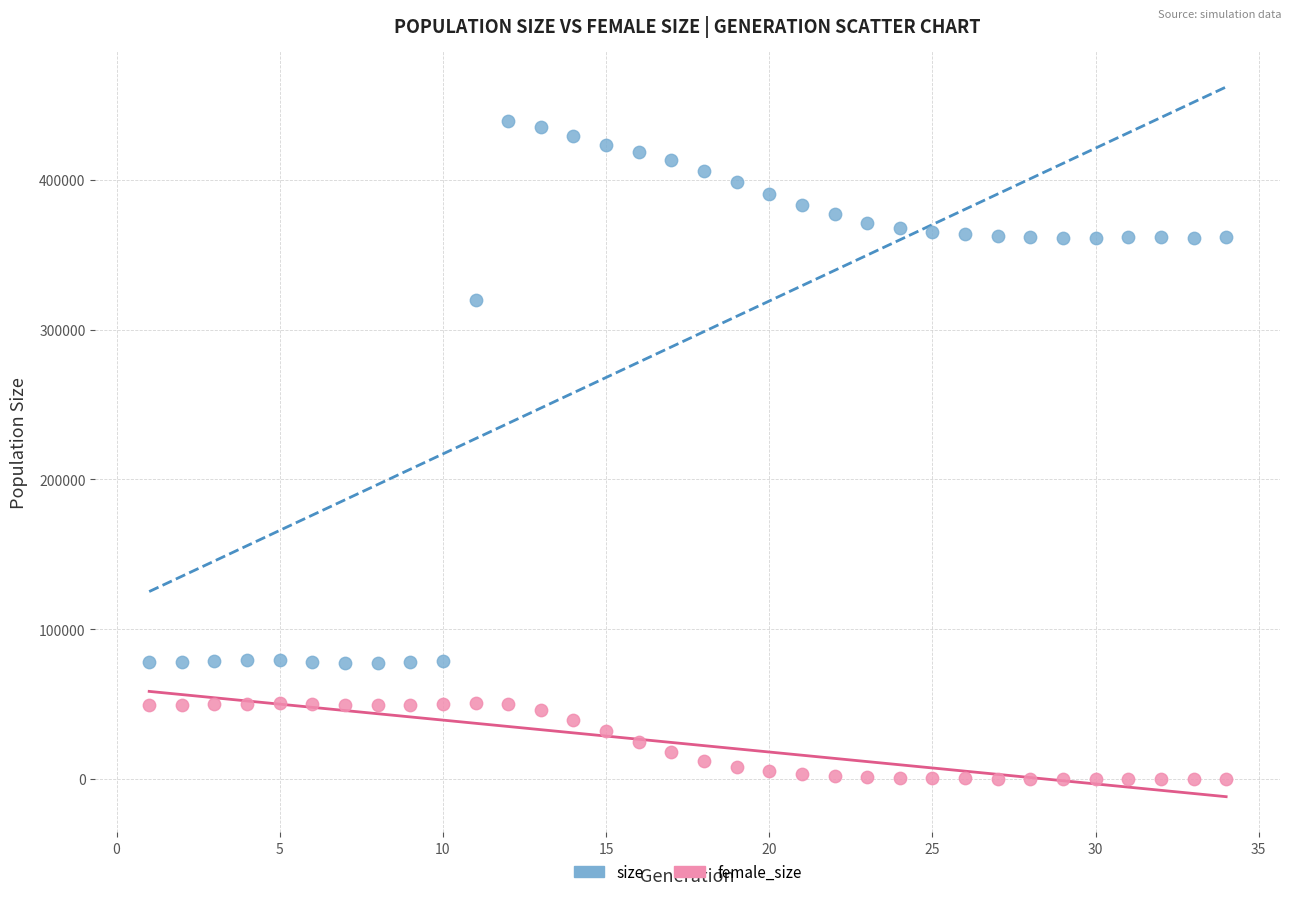

Which series reaches the minimum Y coordinate?

female_size